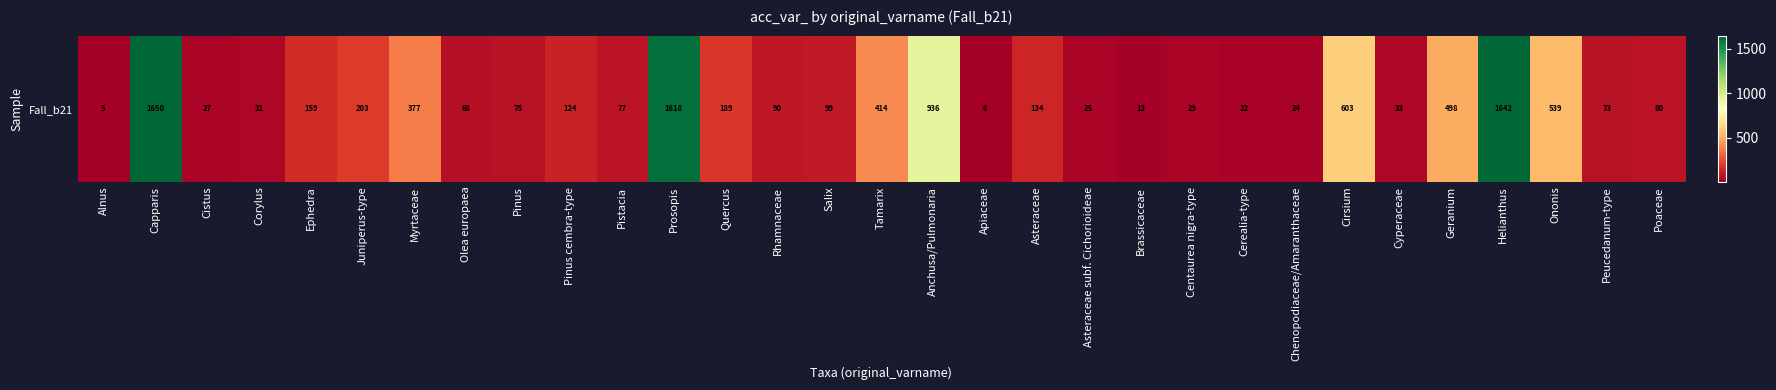

The chart shows a value of 75 at Pinus. True or false?

True